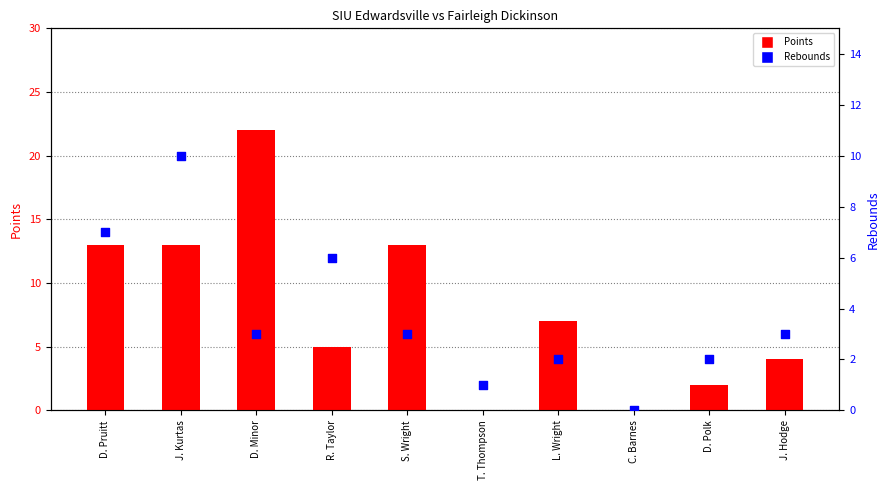

Which series contains the highest Y value?

Points